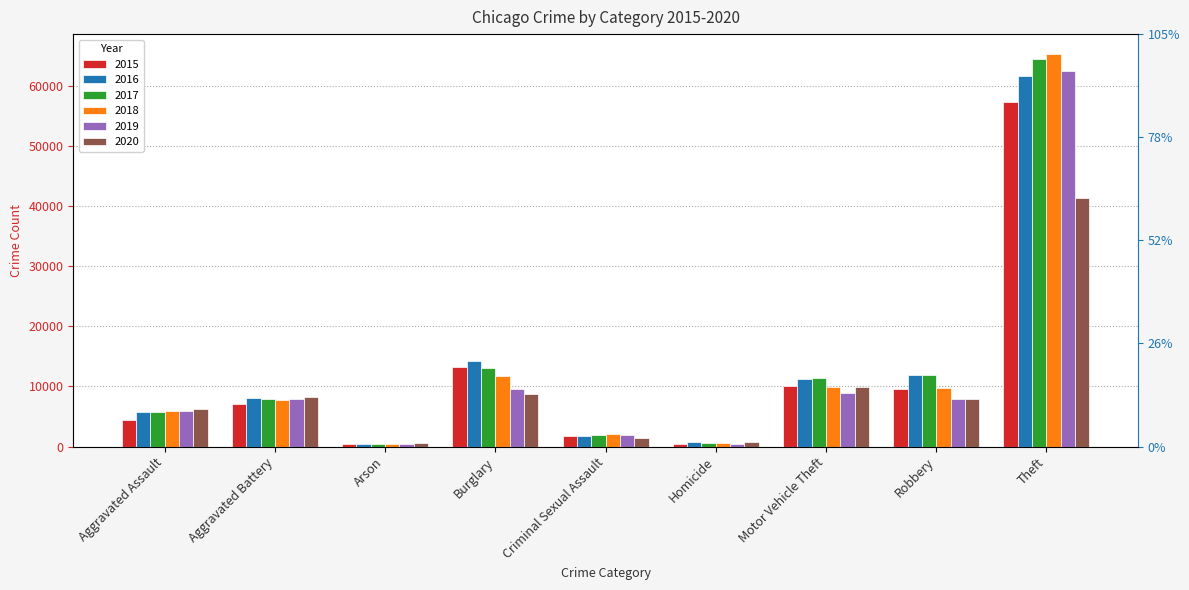

Read the 2017 value at Robbery, to the nearest 100.

11900